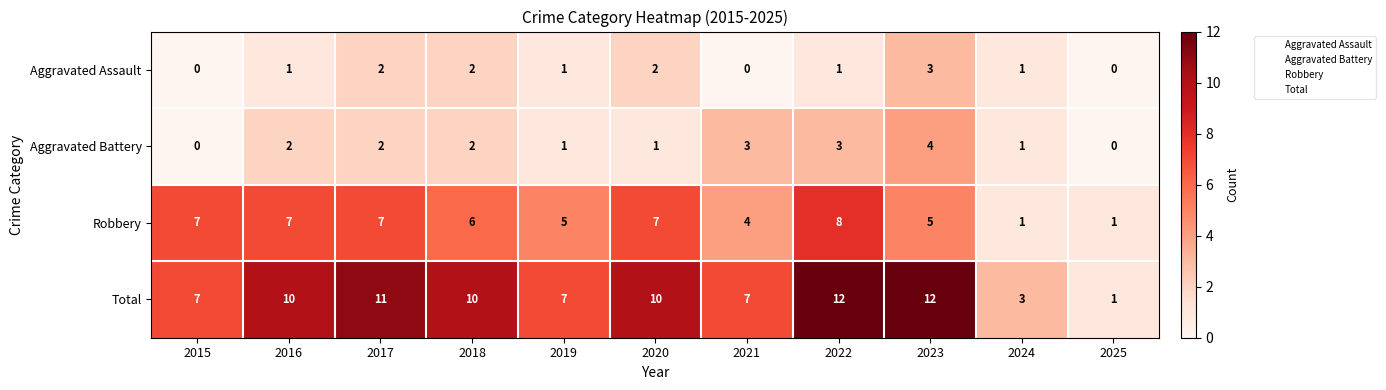

Is it true that Aggravated Battery equals 1 at 2020?

True